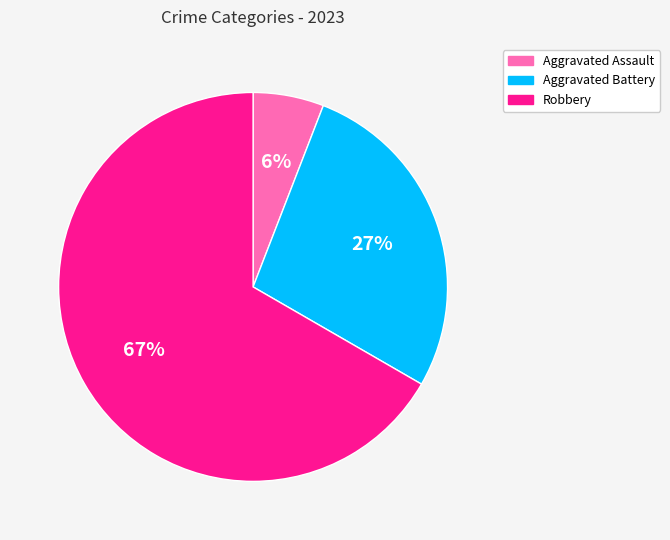

True or false: Robbery accounts for 67% of the total.

True